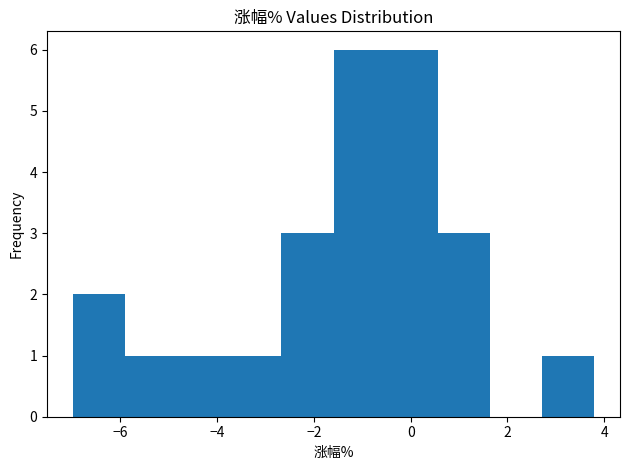

What is the height of the bar covering -2.6 to -1.6 on the x-axis? Neither the bar edges nor the heights are printed on the chart, so give them approximately, as read against the axes.

3